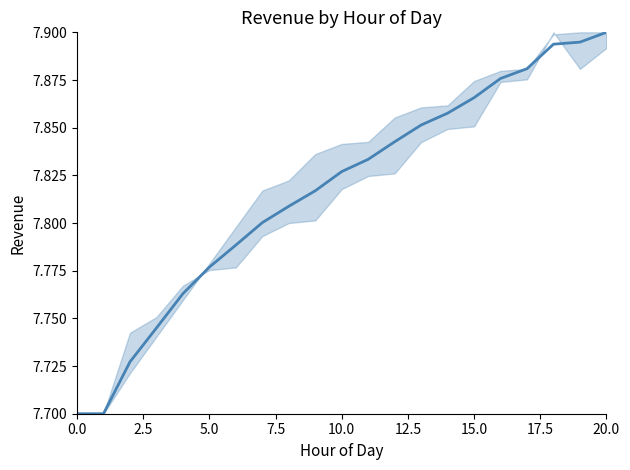

True or false: the data has more than 1 interior local peaks.

False